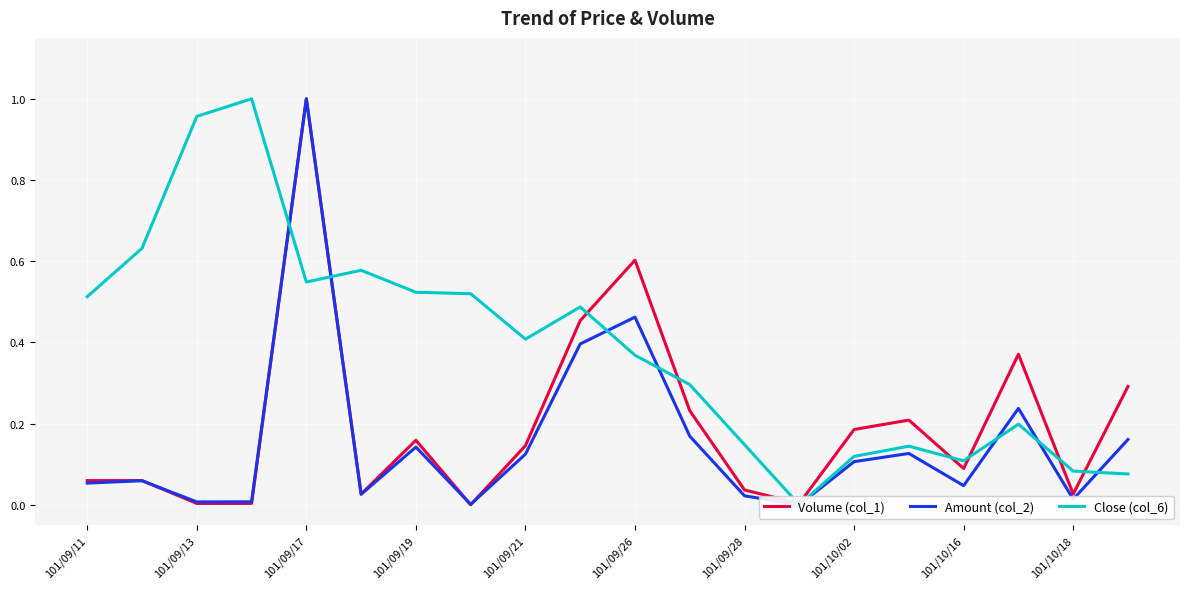

What is the maximum value shown in the chart?

1.0